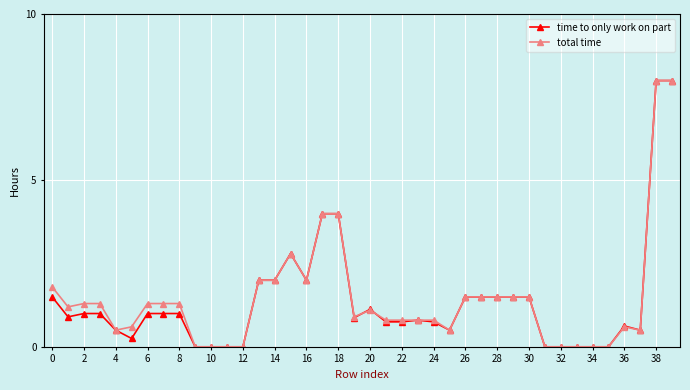

What is the value of the time to only work on part point at the 14th from the left?

2.0